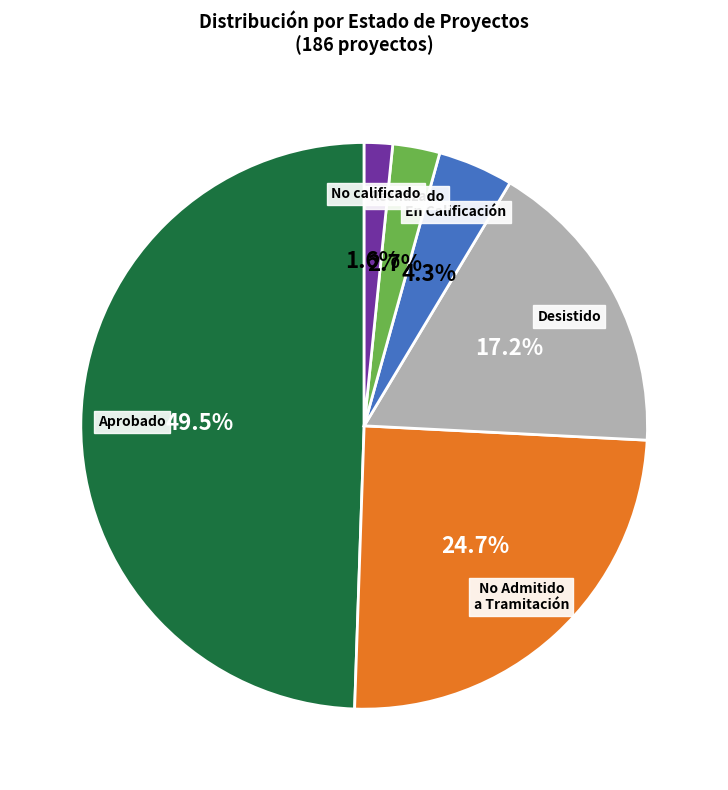

Which has a higher value, No calificado or Desistido?

Desistido